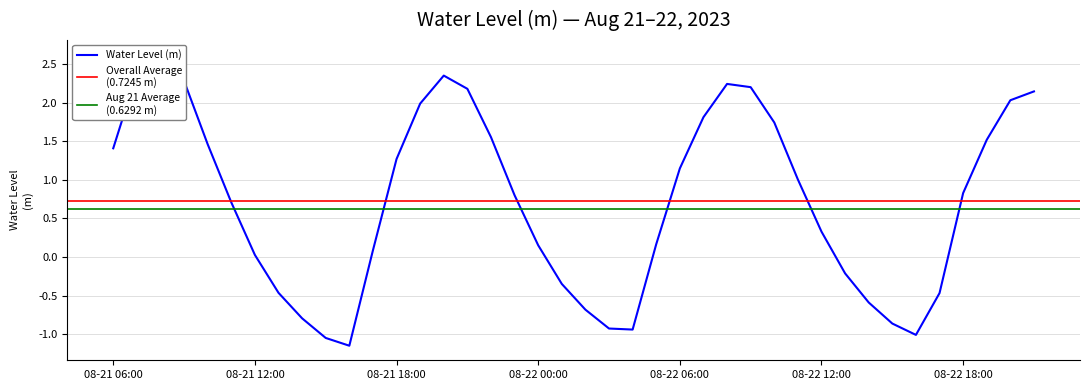

What is the smallest value displayed?

-1.1